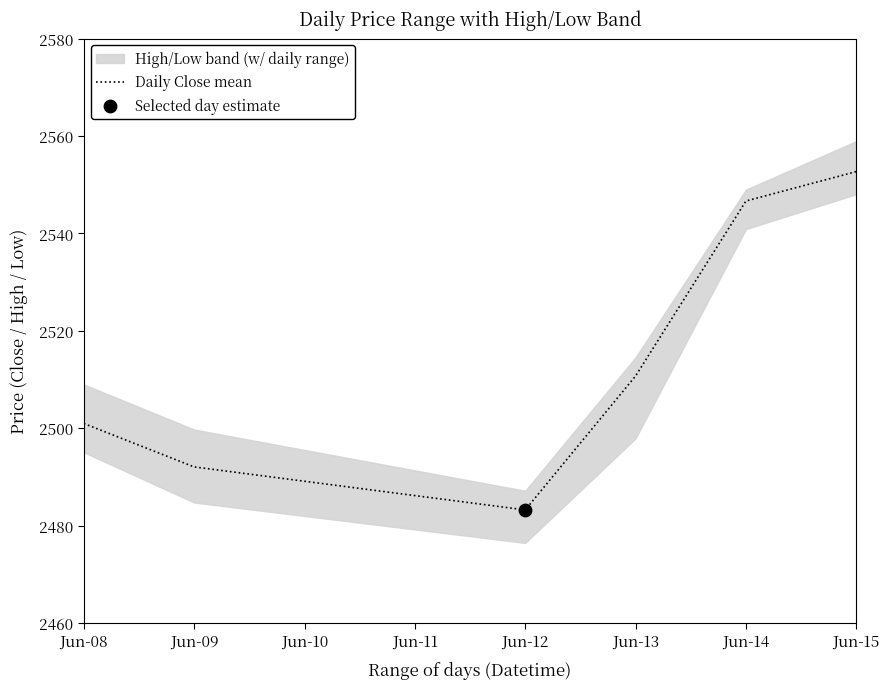

Where is Daily Close mean nearest to the value 2517?

Jun-13